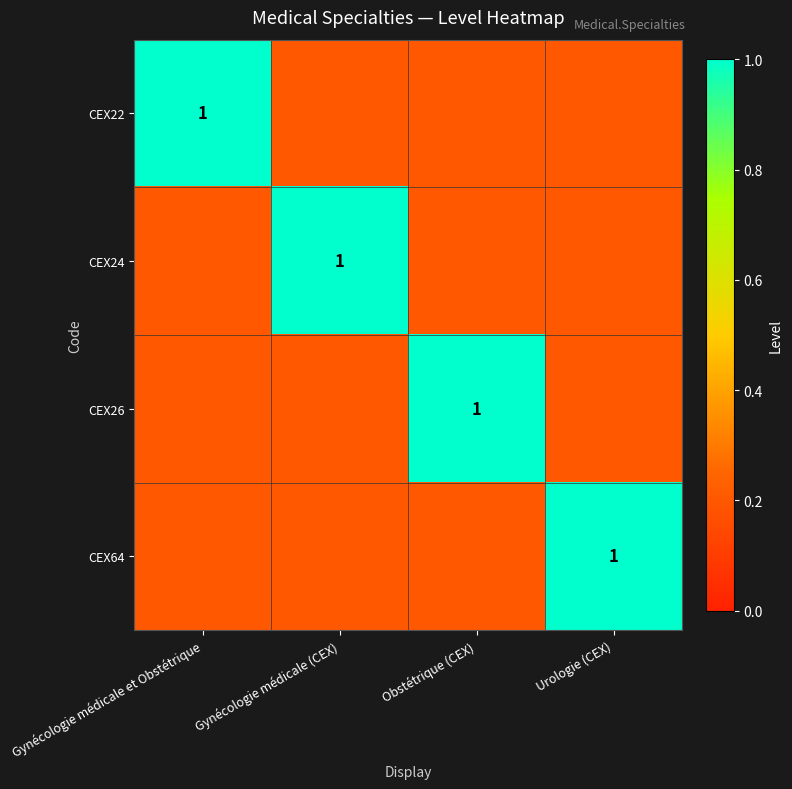

The CEX22 series shows 1.0 at Gynécologie médicale et Obstétrique. True or false?

True